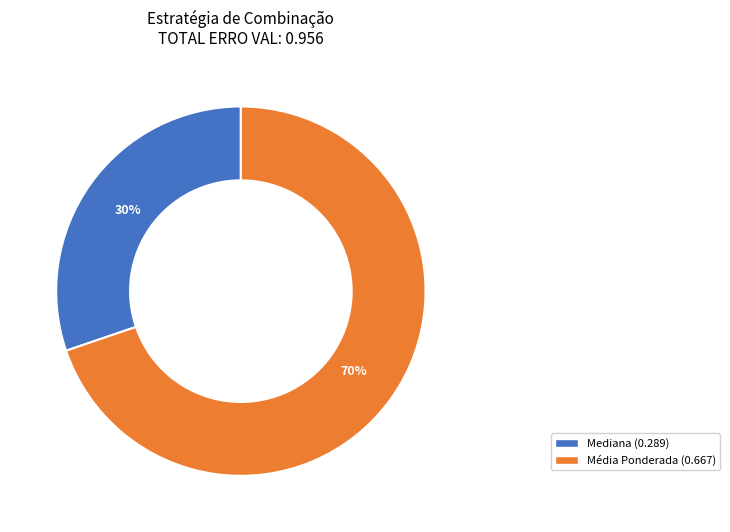

To the nearest percent, what is the average slice percentage?

50%